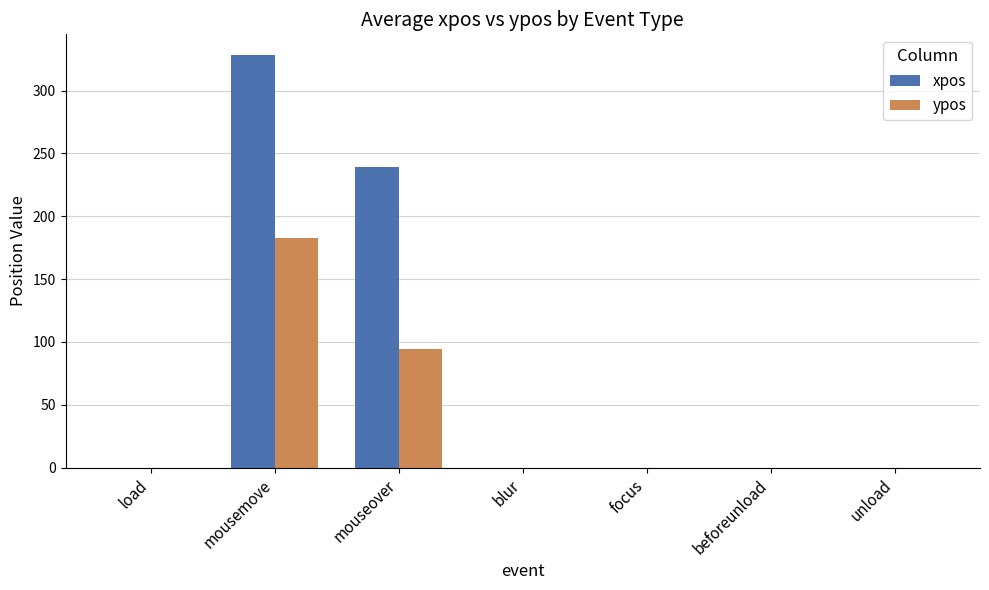

What is the sum of the ypos values at unload and mouseover?

94.0